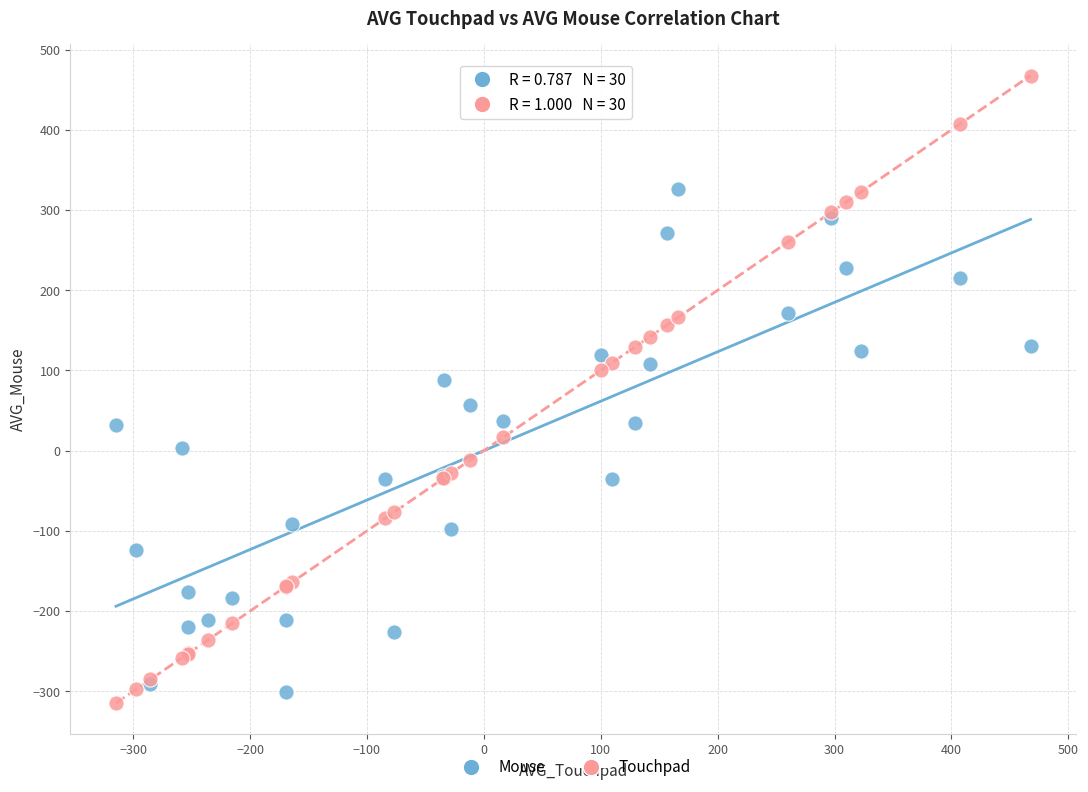

Which series reaches the maximum Y coordinate?

Touchpad